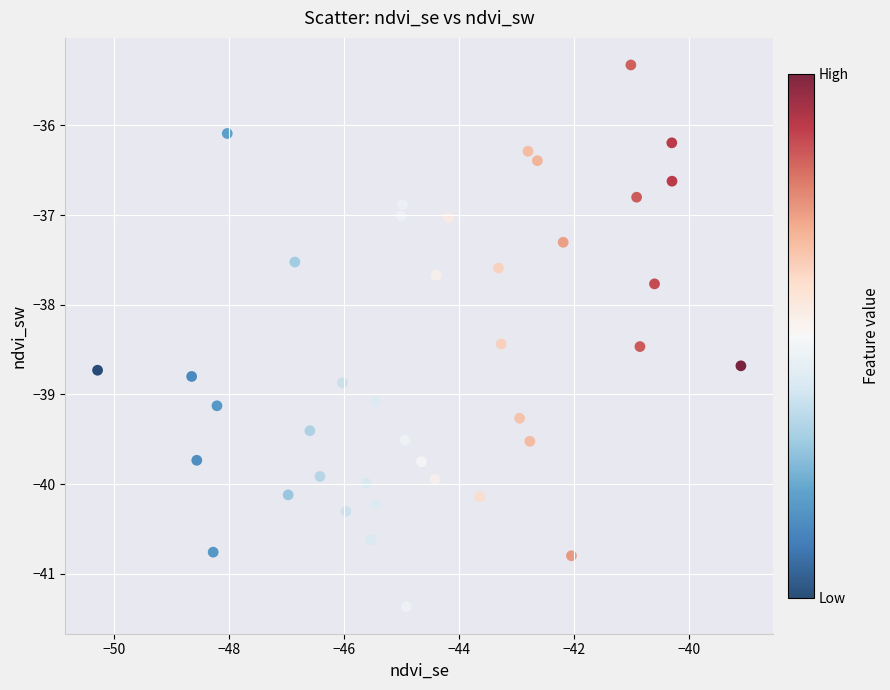

What Y value in the scatter plot is closest to -38?

-37.8